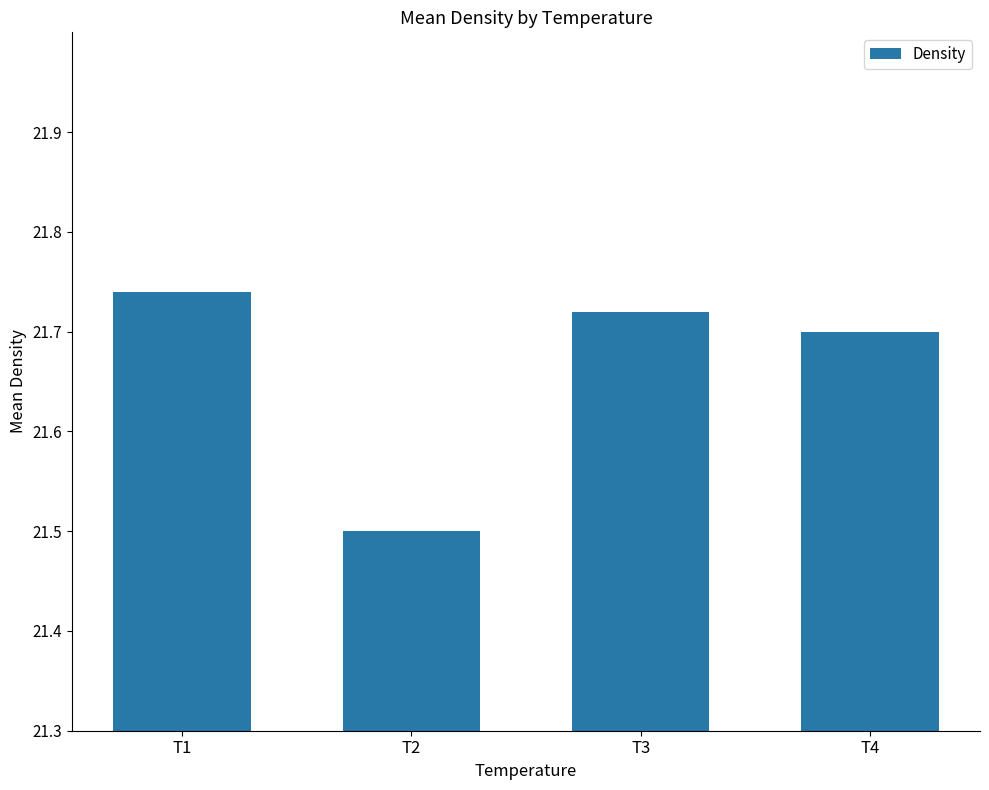

Where is the data nearest to the value 21?

T2